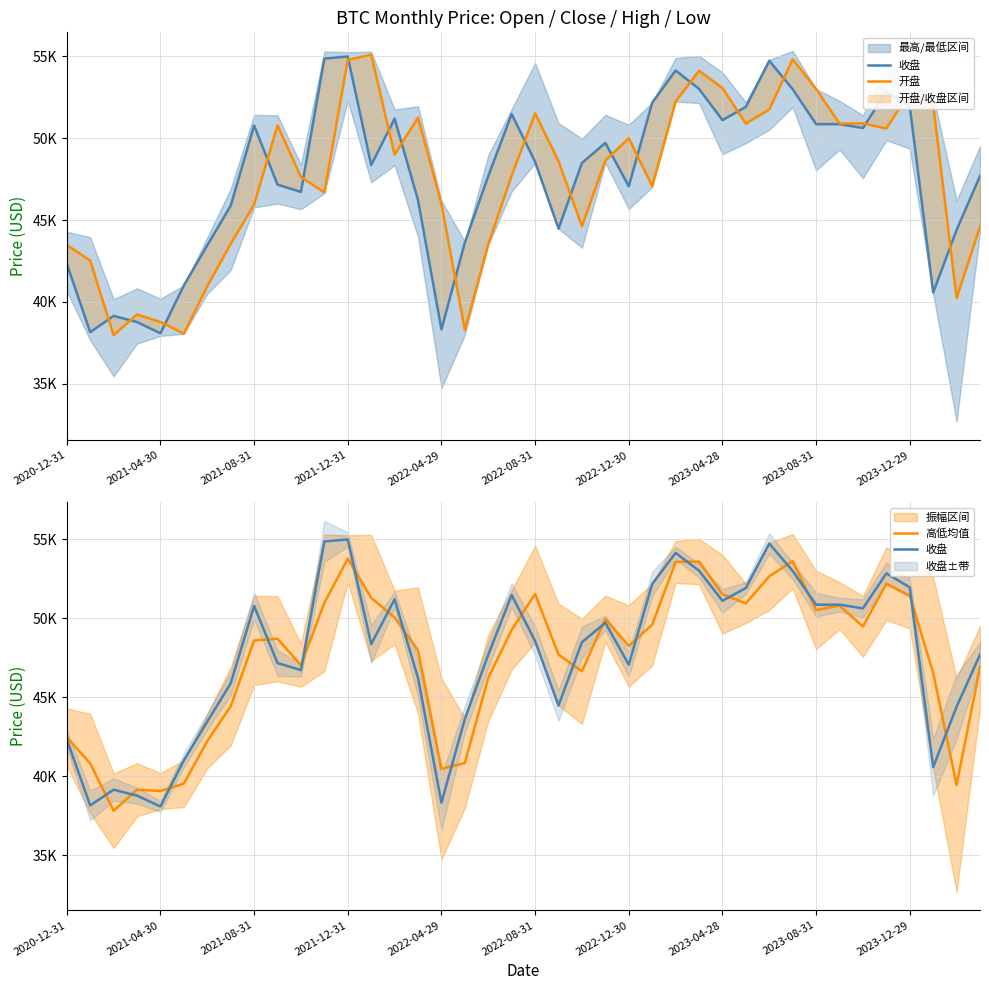

Rank the categories by 收盘 value from highest to lowest.

12, 11, 30, 26, 27, 31, 35, 25, 36, 29, 19, 14, 28, 33, 32, 2023-08-31, 34, 23, 20, 22, 13, 18, 39, 2023-12-29, 24, 10, 15, 2023-04-28, 21, 38, 17, 2022-12-30, 2020-12-31, 2022-08-31, 37, 2021-08-31, 2021-12-31, 16, 2021-04-30, 2022-04-29